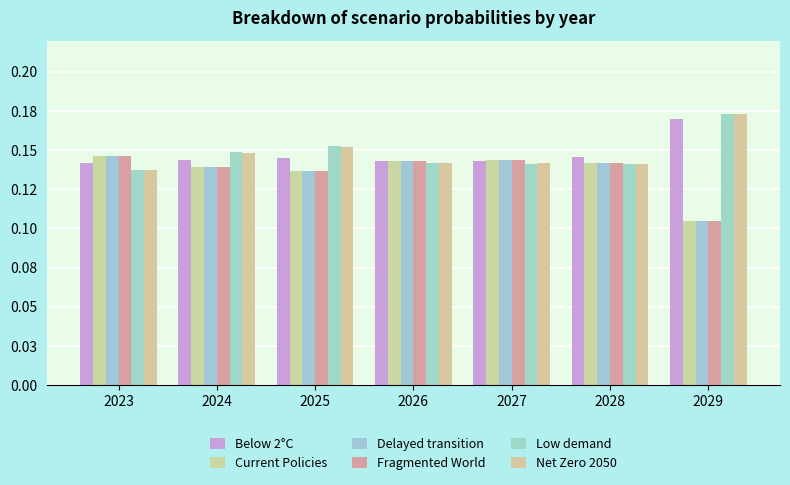

True or false: Low demand has a value of 0.1 at 2023.

True